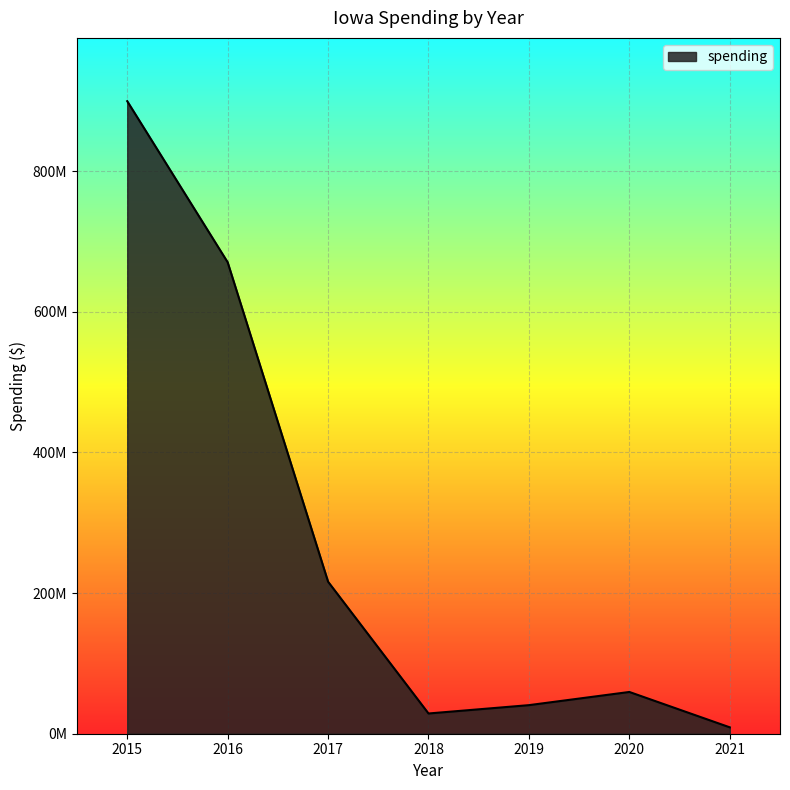

Does the chart have visible grid lines?

Yes